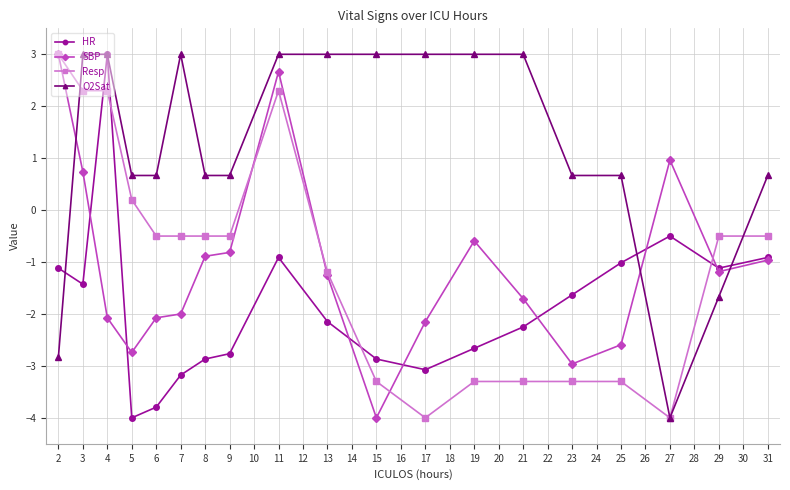

What is the greatest value displayed?

3.0